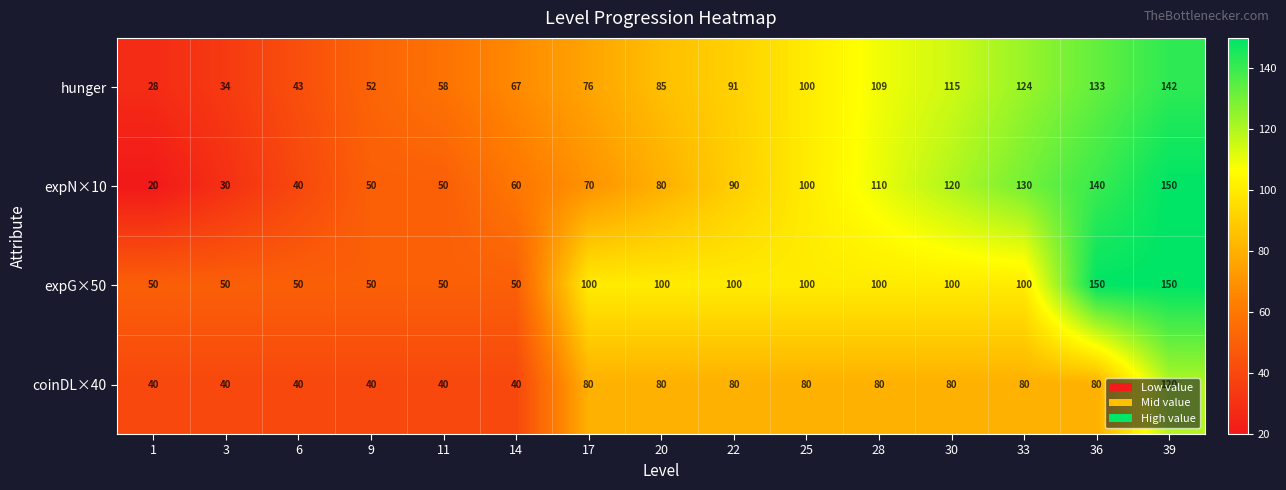

The value of expN×10 at 30 is 120. True or false?

True